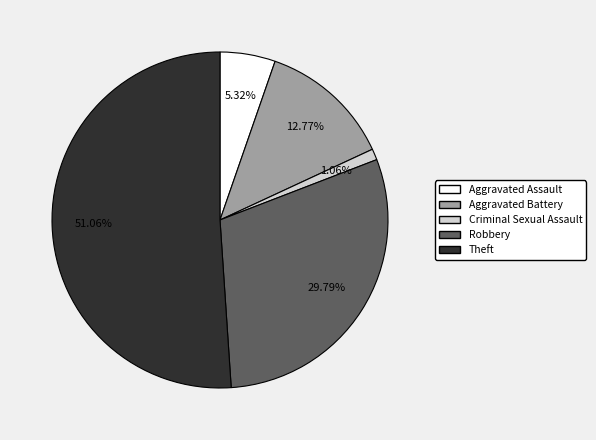

True or false: Aggravated Assault accounts for 19% of the total.

False